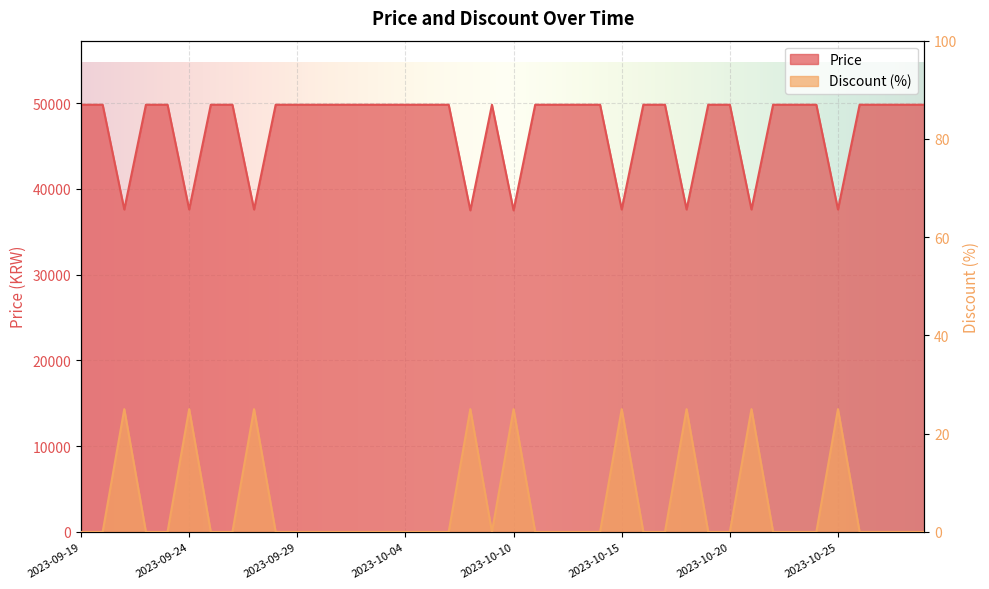

Rank the series at 2023-10-03 from highest to lowest value.

Price, Discount